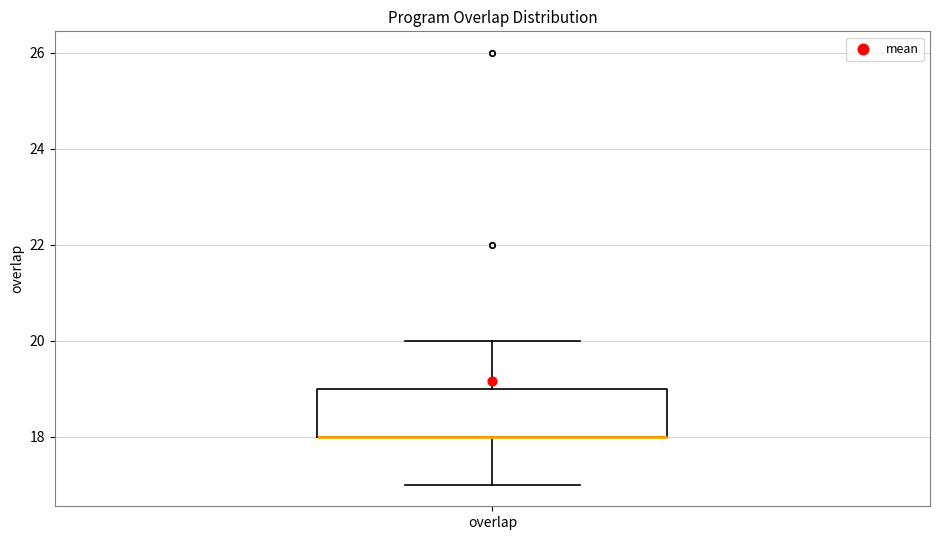

Read this box plot against the y-axis: the position of the median line, the range covered by the box, and the ends of both whiskers. The values are not printed on the chart, so give them approximately, as read against the axis.

median 18 (drawn on the box's lower edge), box 18 to 19, whiskers 17 to 20